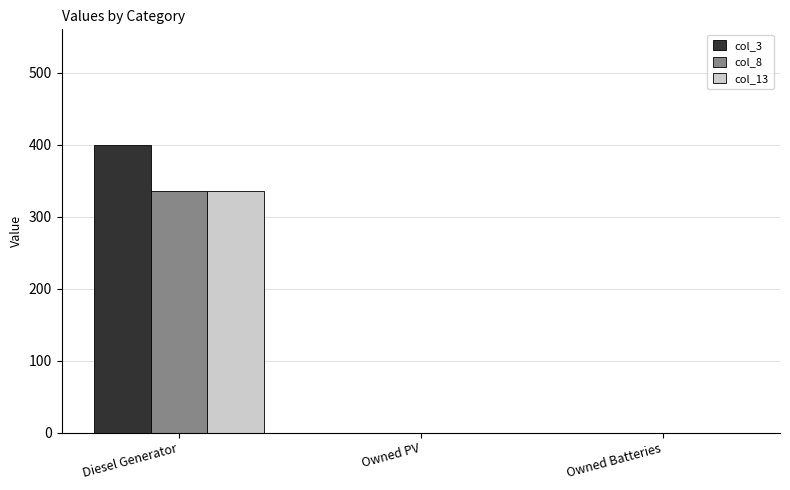

Reading right to left, list all the values displayed in this chart.

col_3: Owned Batteries=0	Owned PV=0	Diesel Generator=400
col_8: Owned Batteries=0	Owned PV=0	Diesel Generator=335
col_13: Owned Batteries=0	Owned PV=0	Diesel Generator=335